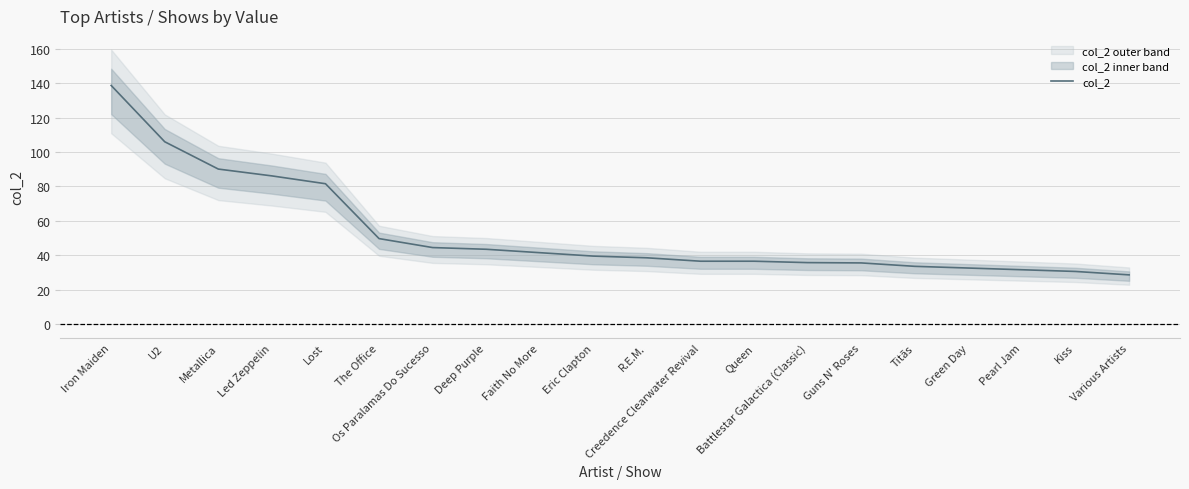

Reading left to right, transcribe all the data shown in this chart.

138.6	105.9	90.1	86.1	81.6	49.8	44.5	43.6	41.6	39.6	38.6	36.6	36.6	35.8	35.6	33.7	32.7	31.7	30.7	28.7